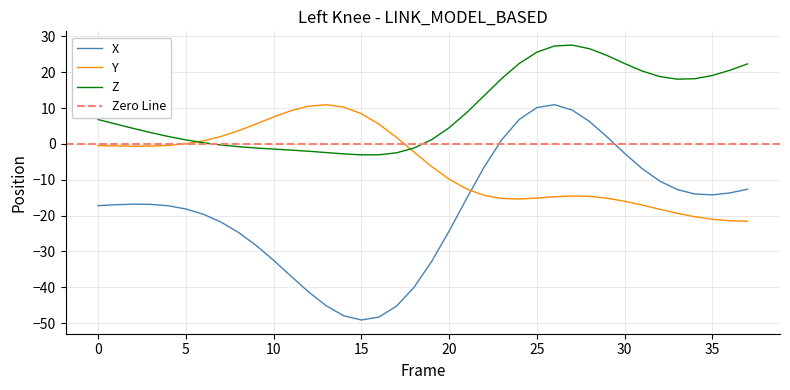

What is the lowest value of the Y series?

-21.6